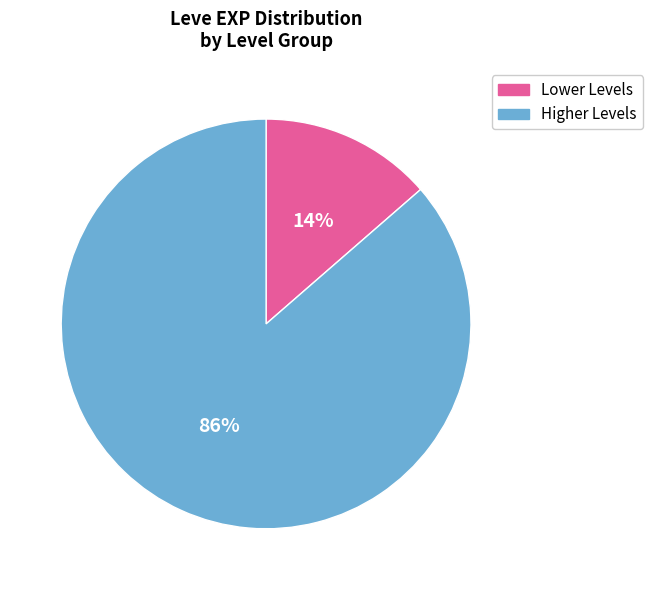

Is it true that Lower Levels is 14% of the pie?

True